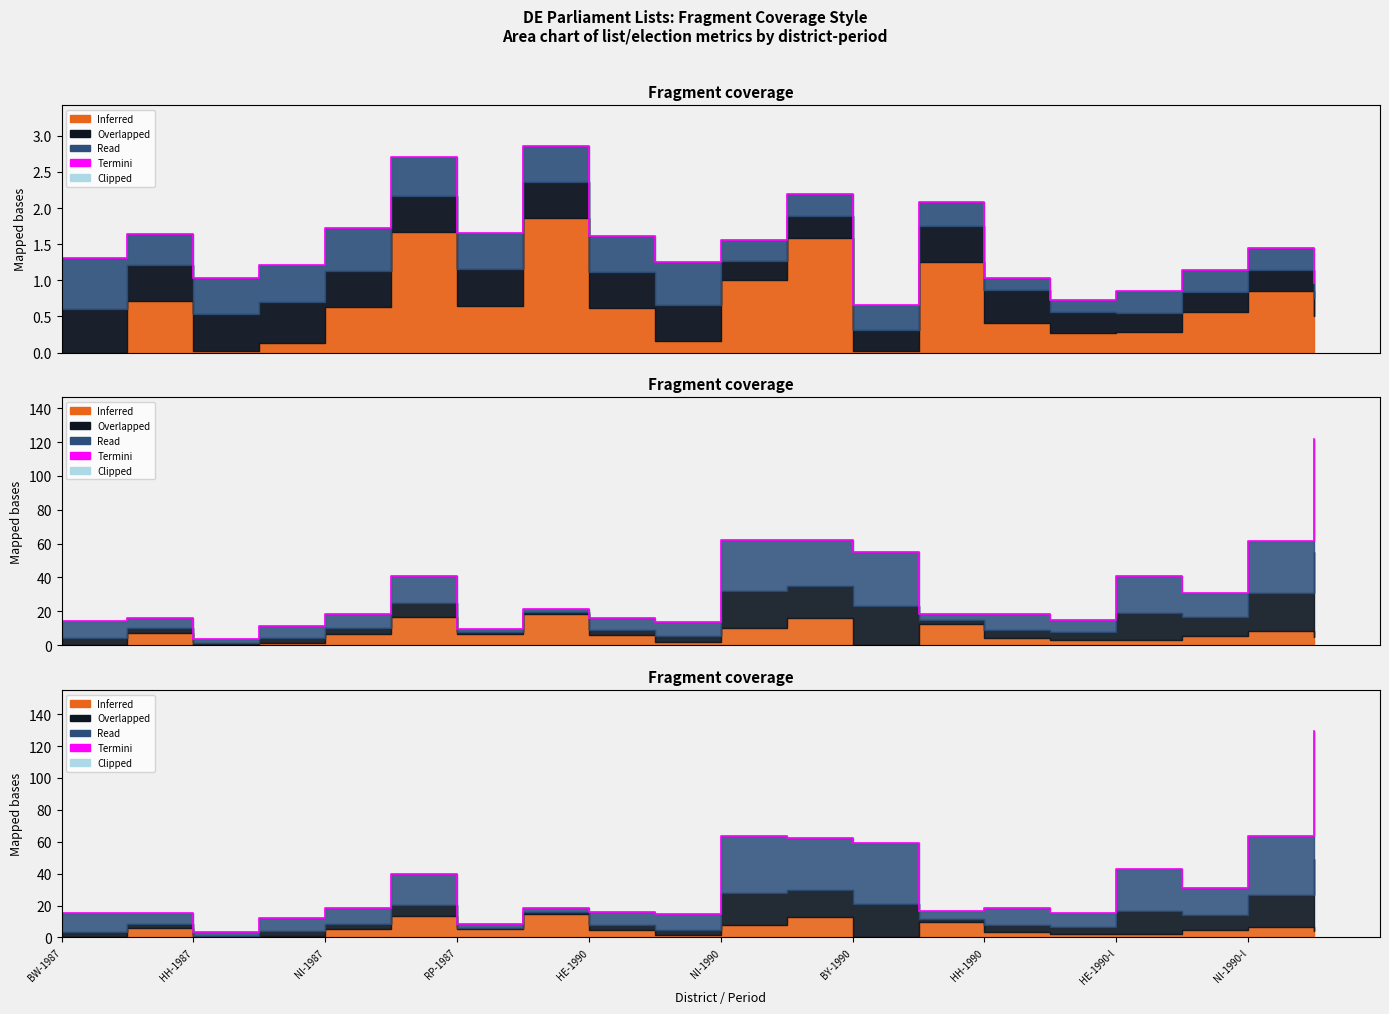

Which has a higher value, BW-1987 or NI-1990?

NI-1990